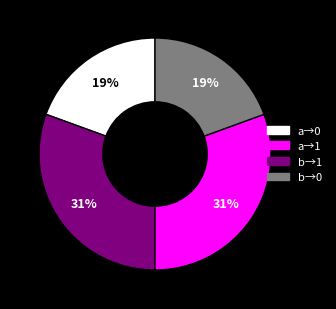

How many segments does this pie chart have?

4